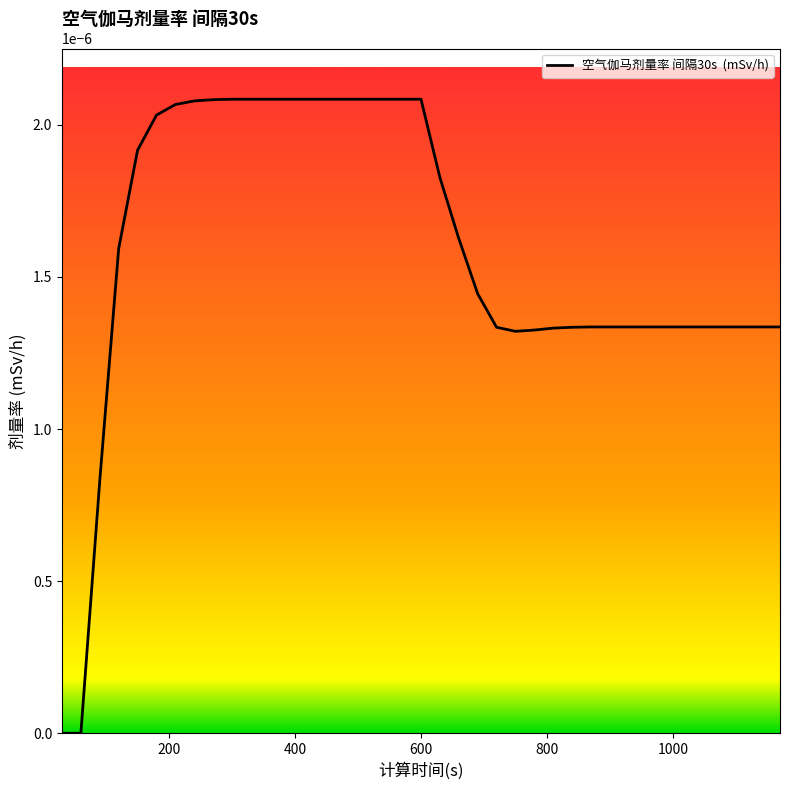

How many distinct data groups are displayed?

1